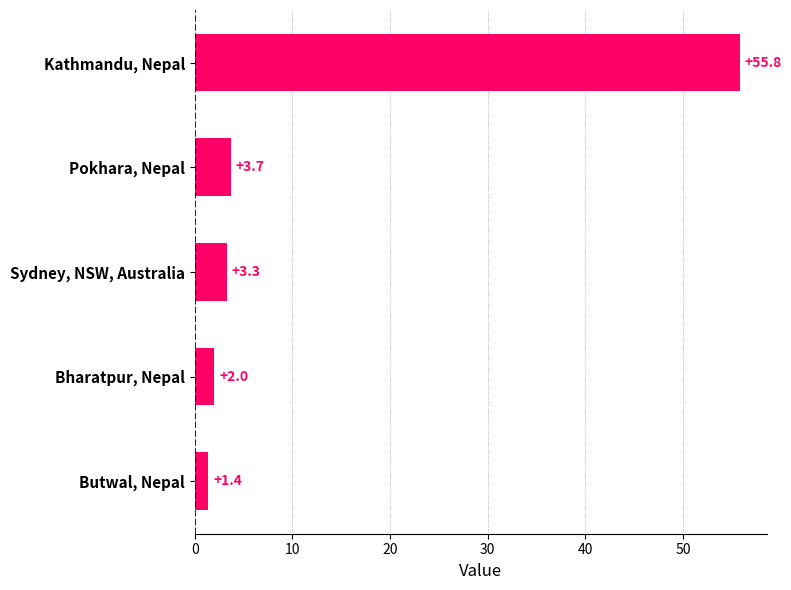

What is the difference between the second highest and second lowest values?

1.7